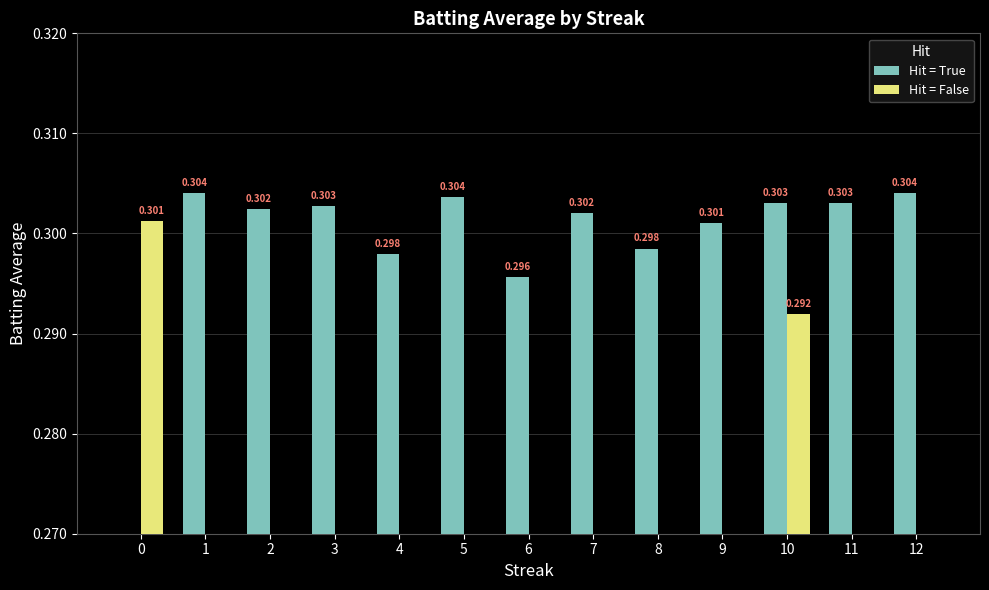

Which series has the largest range (max minus min)?

Hit = True